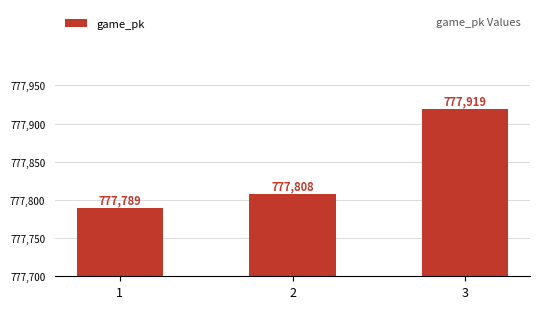

What is the difference between the second highest and minimum values?

19